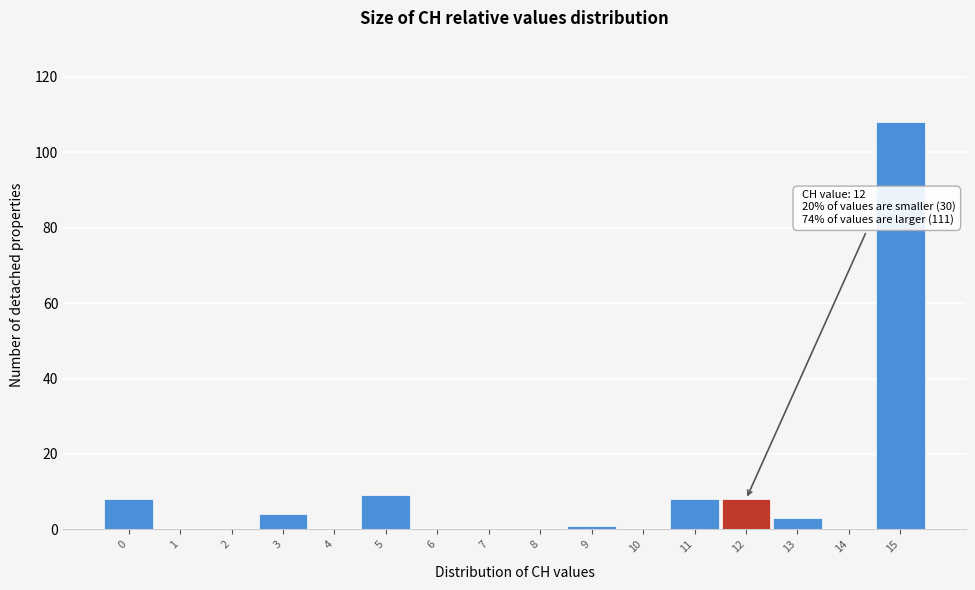

Reading right to left, list all the values displayed in this chart.

15=108	14=0	13=3	12=8	11=8	10=0	9=1	8=0	7=0	6=0	5=9	4=0	3=4	2=0	1=0	0=8